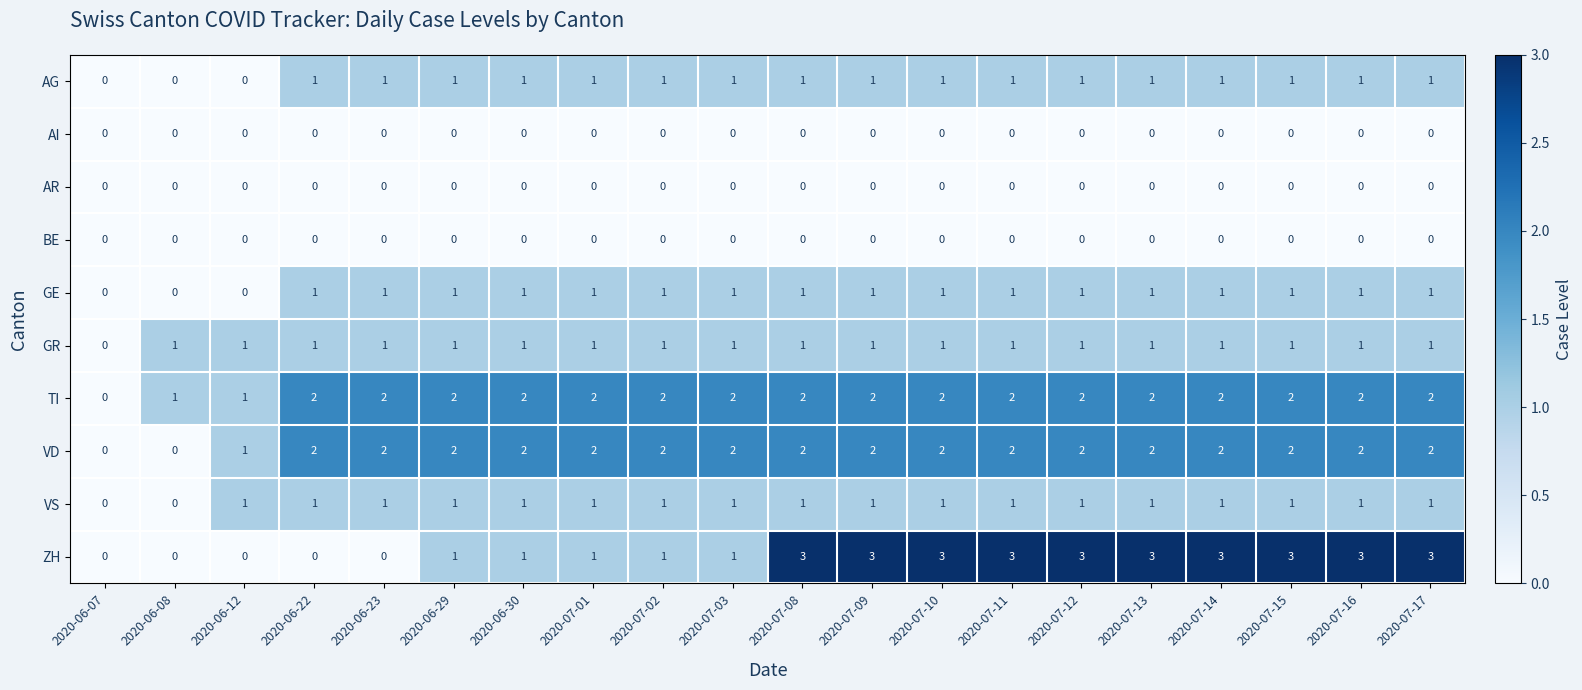

Which series has the largest range (max minus min)?

ZH